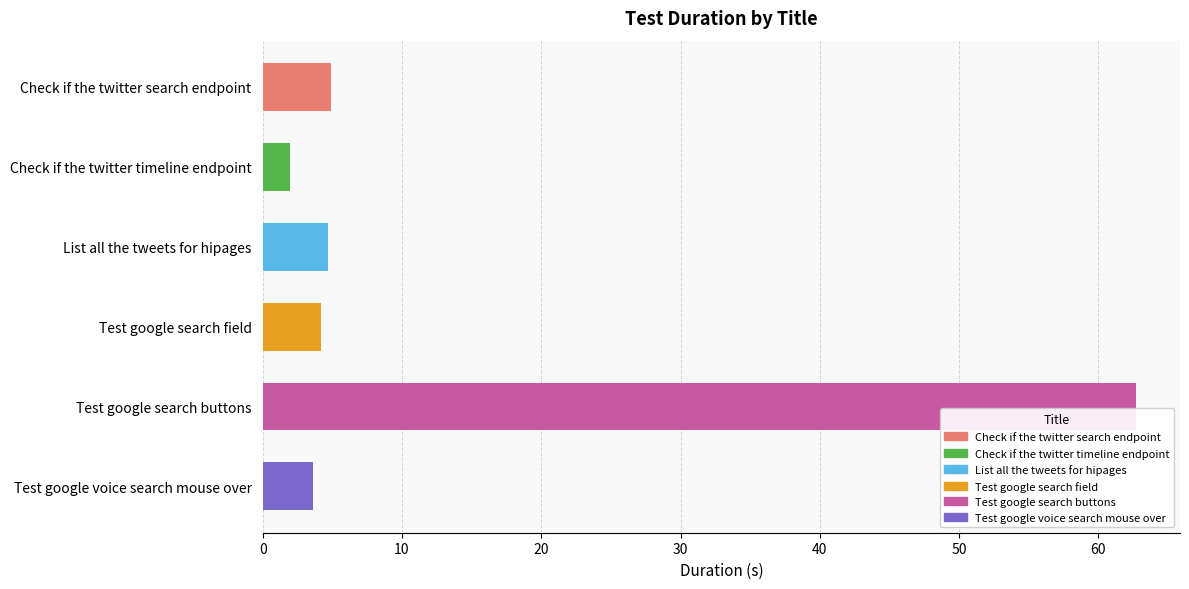

What is the difference between the maximum and second lowest values?

59.1